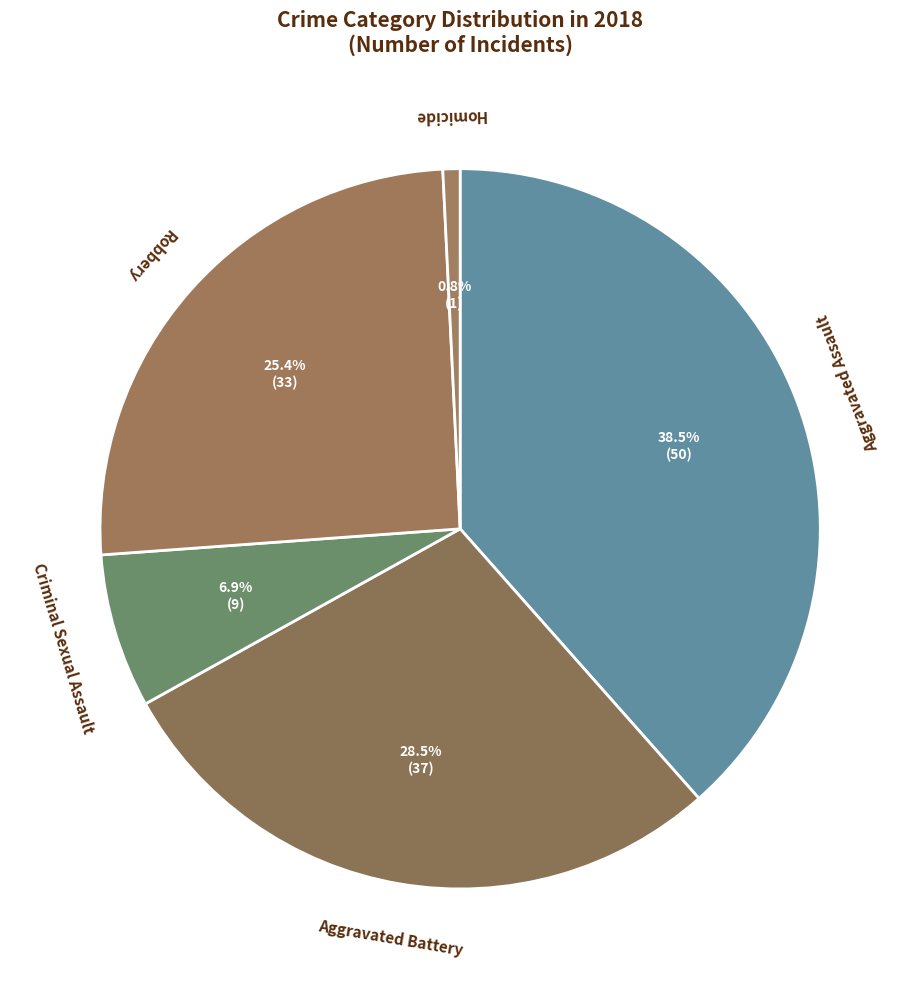

Does any single category account for the majority?

No